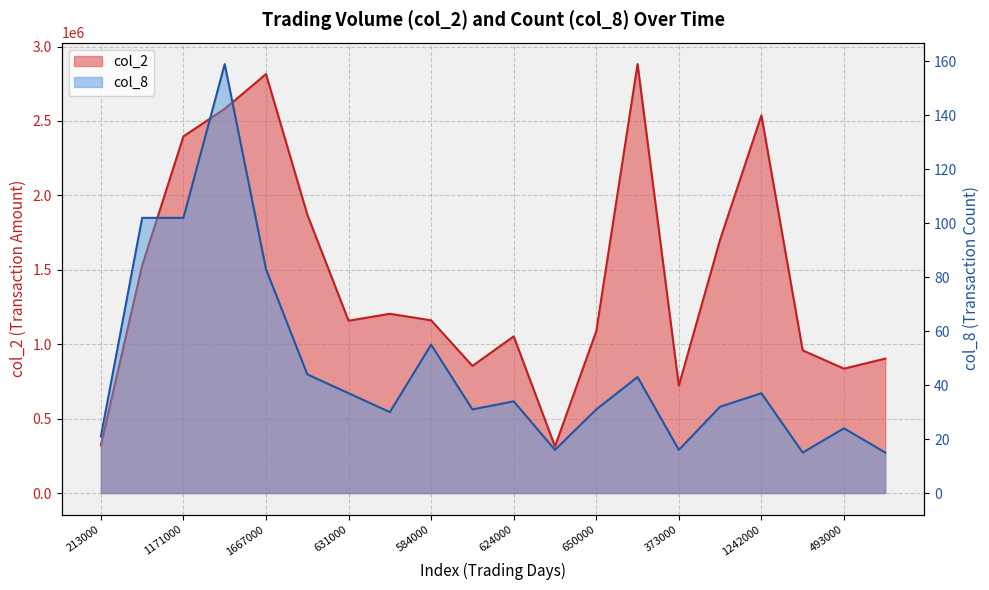

What position from the right is 1171000?

19